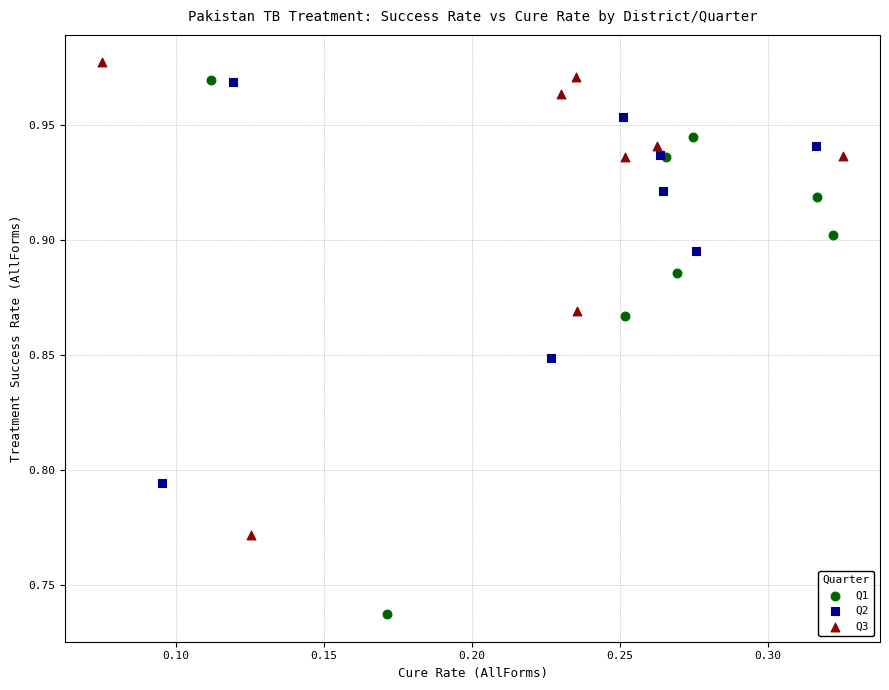

Which series contains the highest Y value?

Q3